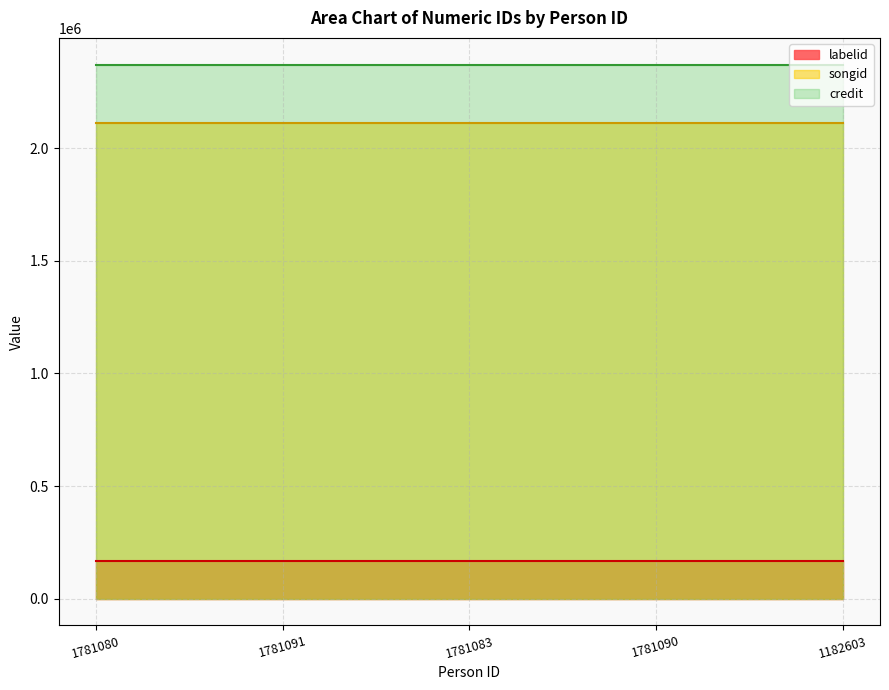

What is the minimum value for songid?

2113202